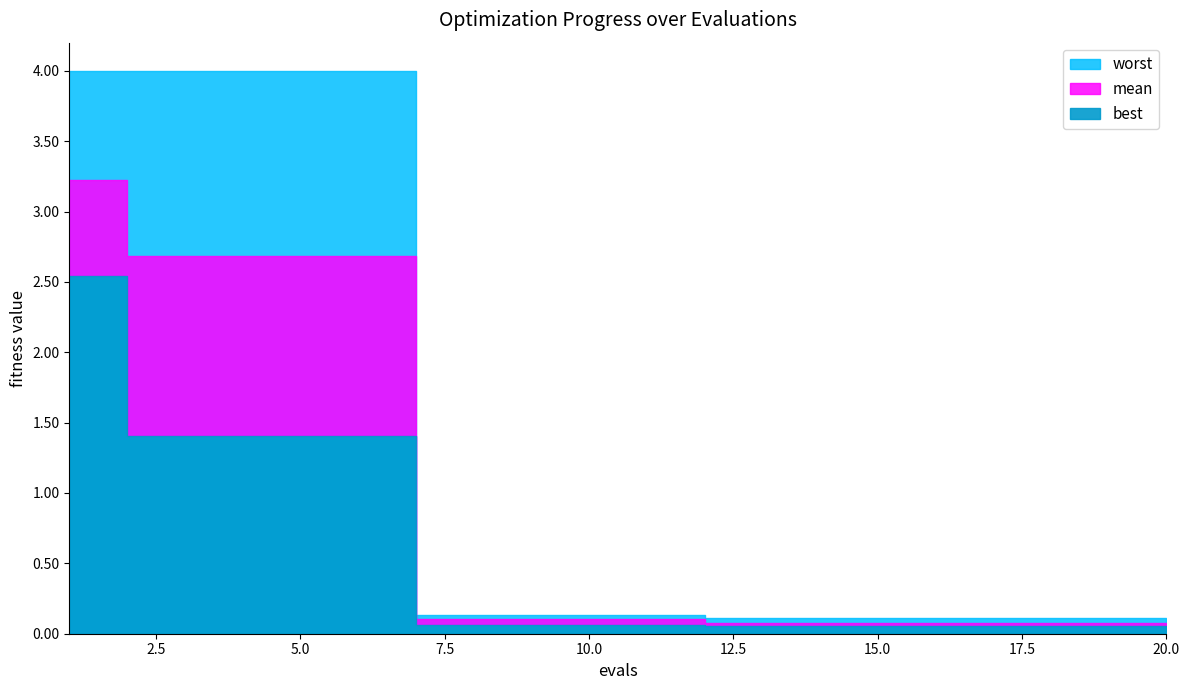

What is the spread (max minus min) of values at 13?

0.1